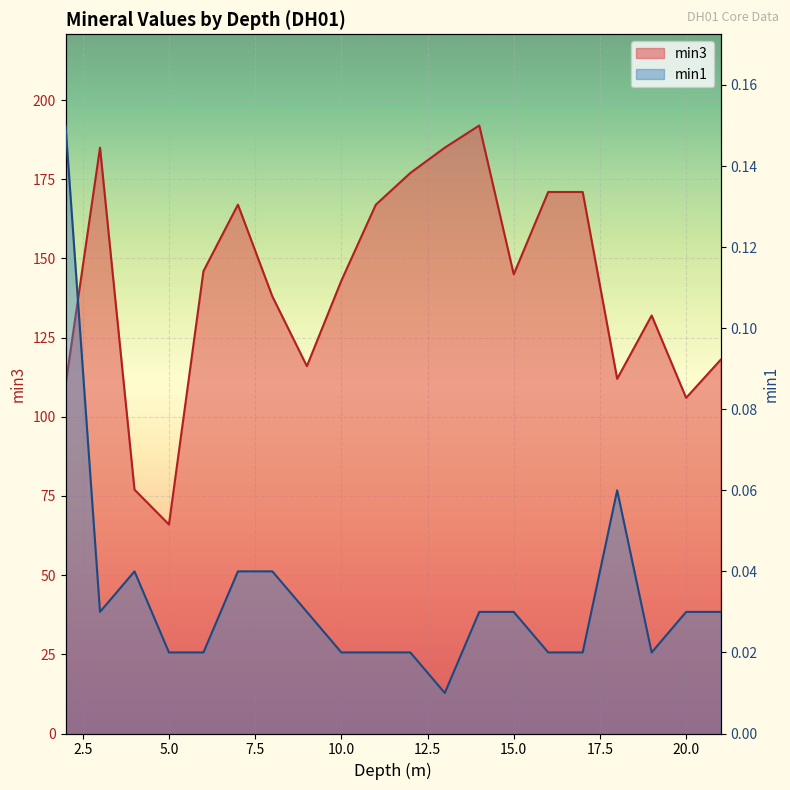

True or false: min1 has a value of 0.1 at 8.0.

False